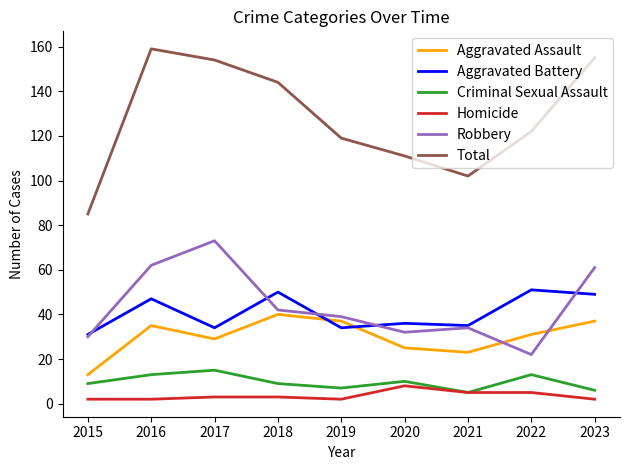

Which series has the widest spread of values?

Total